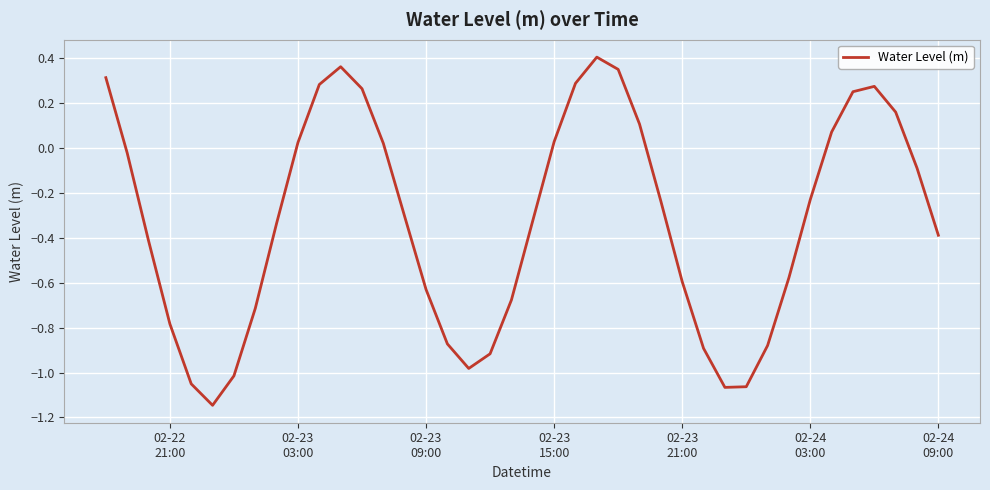

What is the difference between the maximum and minimum values?

1.6